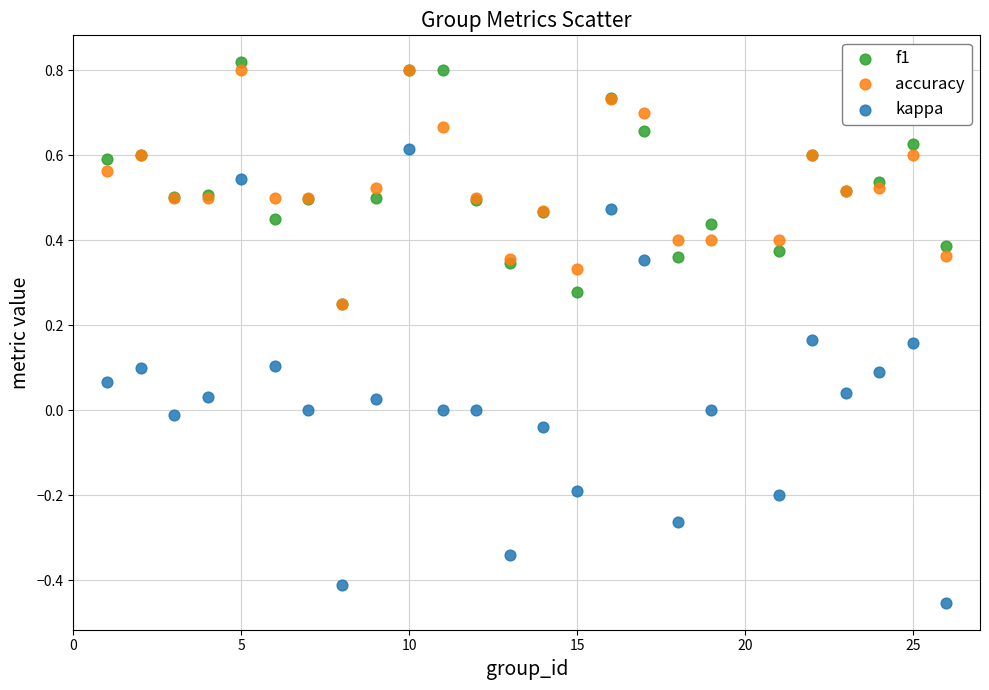

Which series reaches the maximum Y coordinate?

f1